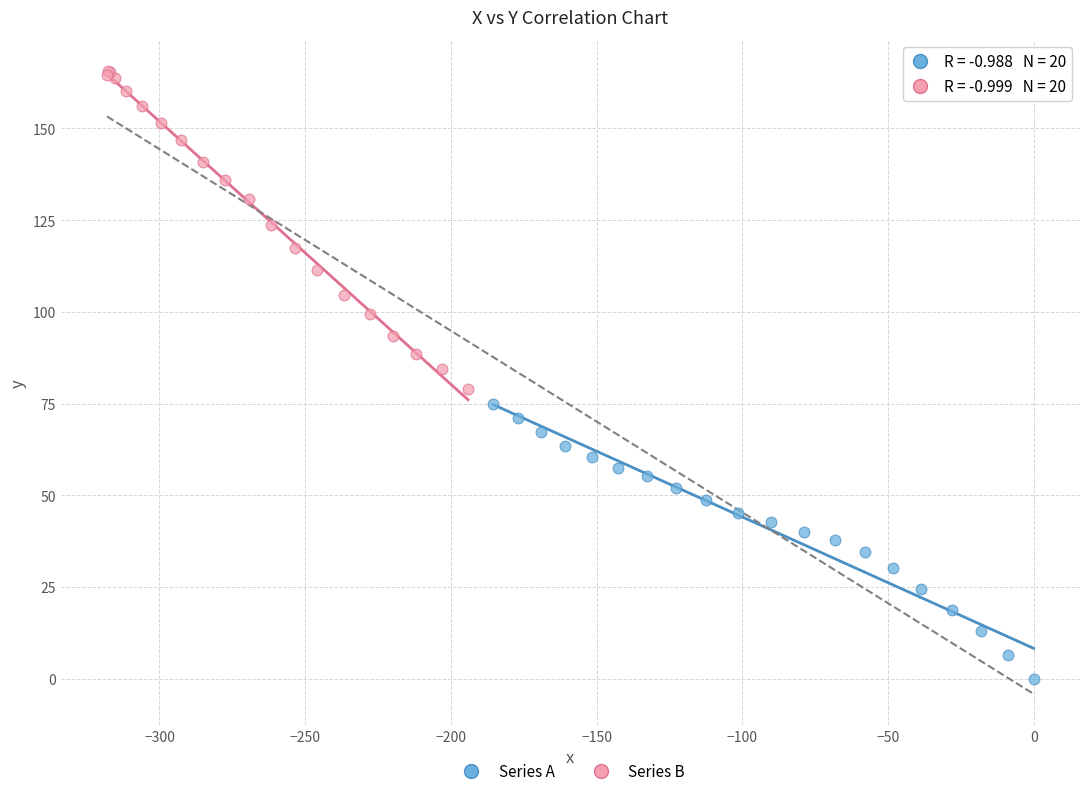

Which series reaches the maximum Y coordinate?

Series B